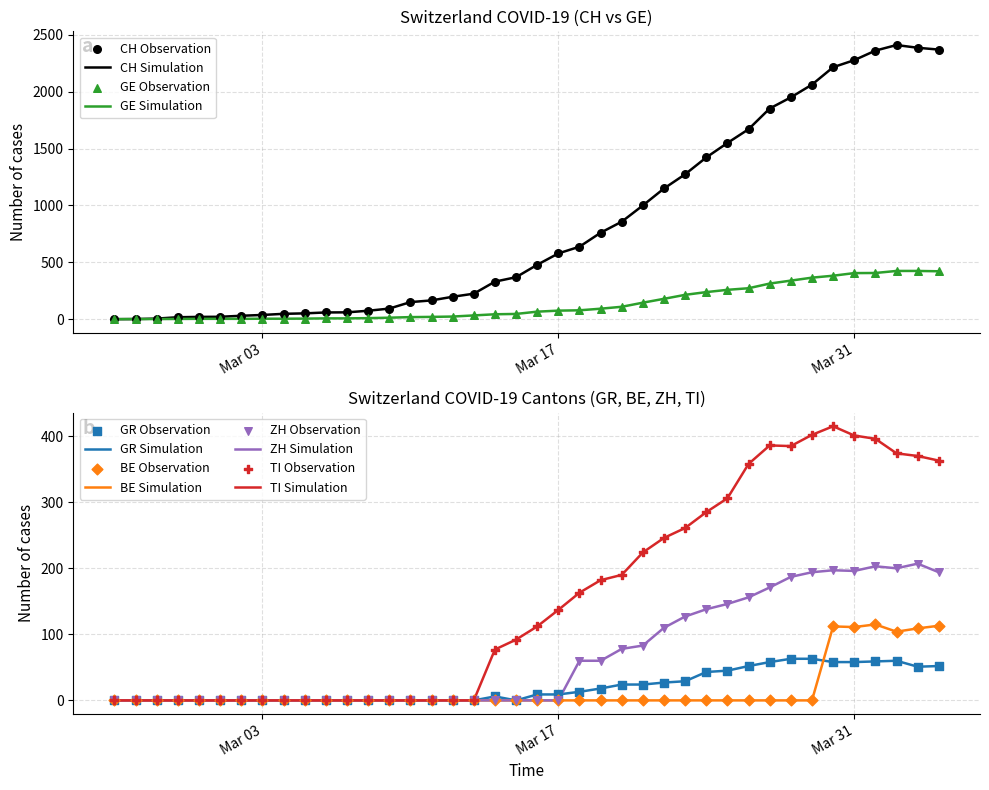

Which series reaches the minimum Y coordinate?

CH